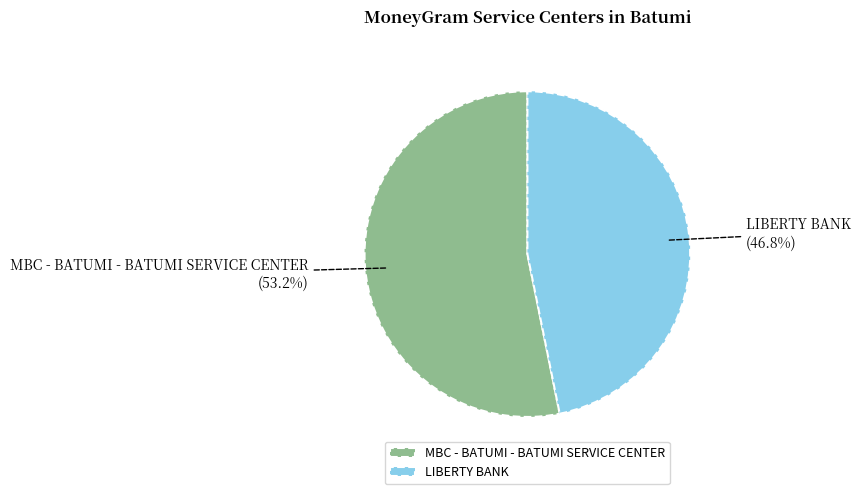

The MBC - BATUMI - BATUMI SERVICE CENTER slice represents 64% of the pie. True or false?

False